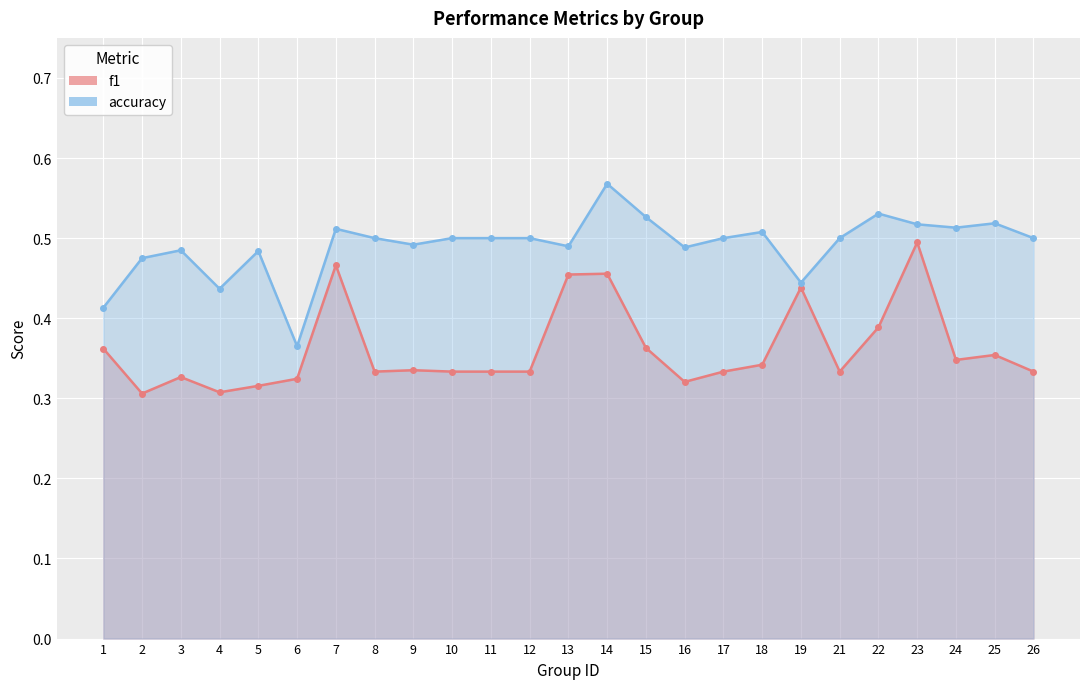

What is the value of the f1 point at the 23rd from the left?

0.3